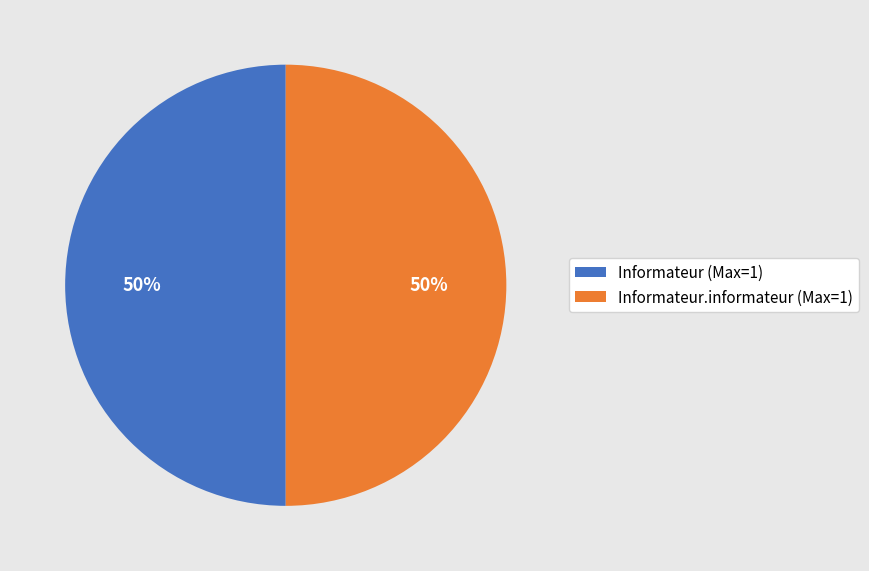

To the nearest percent, what is the average slice percentage?

50%